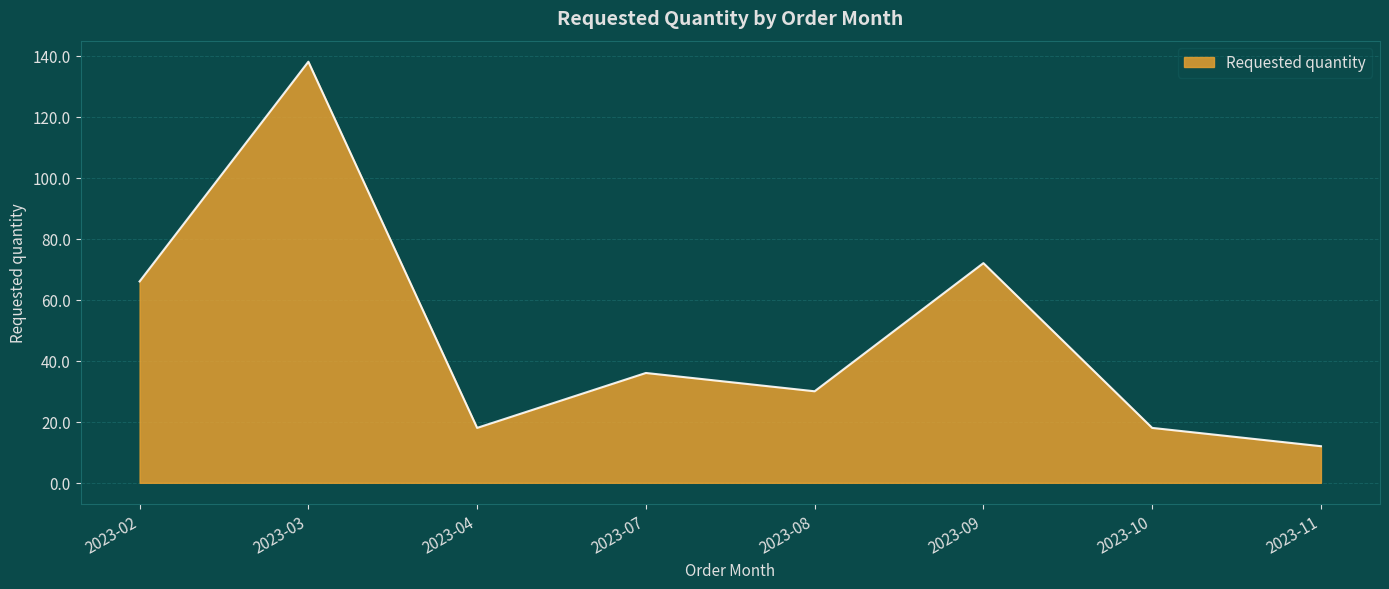

How many values are below 36?

4